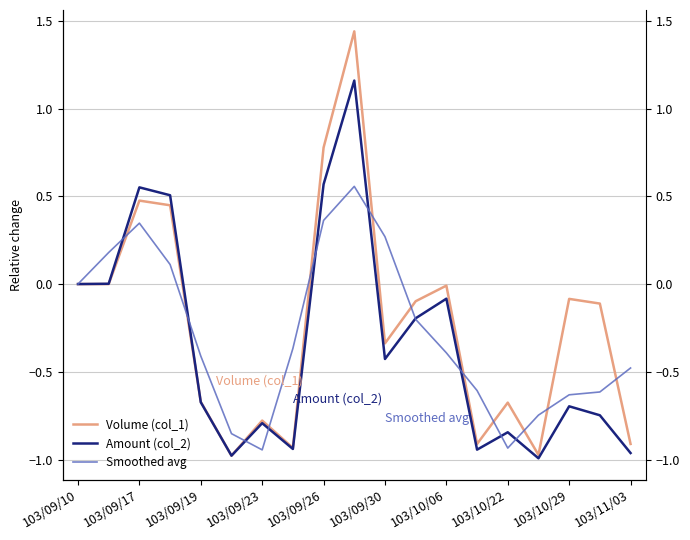

The value of Volume (col_1) at 103/11/03 is -0.9. True or false?

True